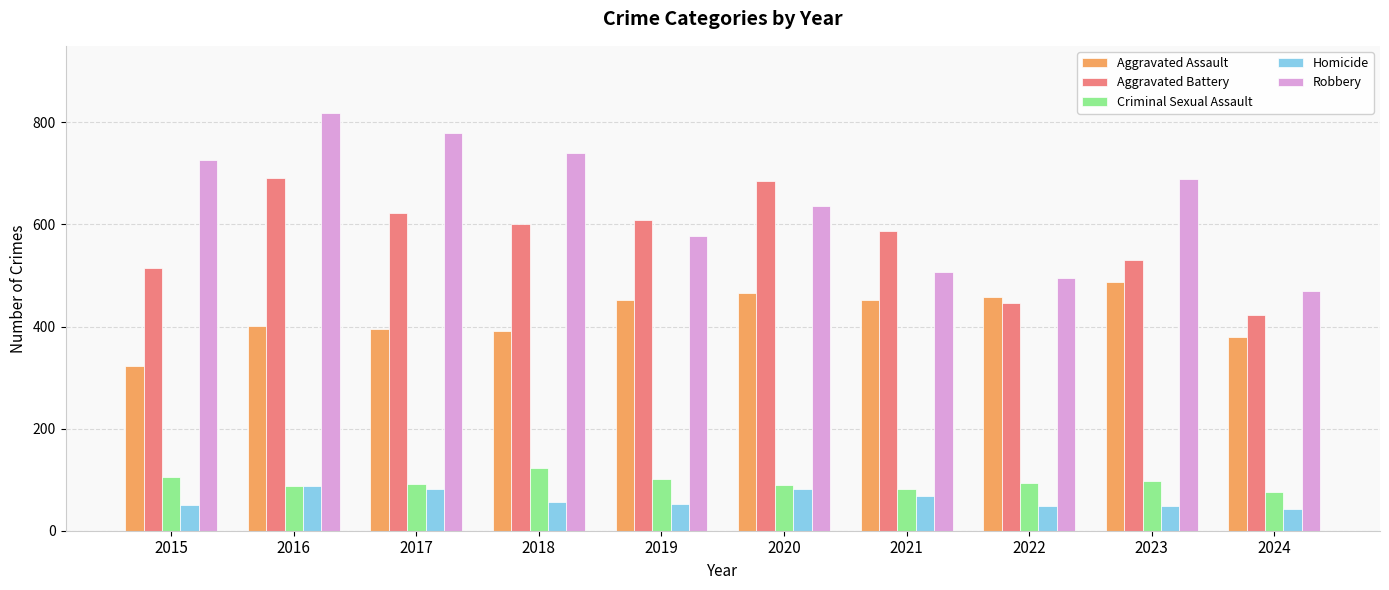

What is the average value of the Homicide series?

62